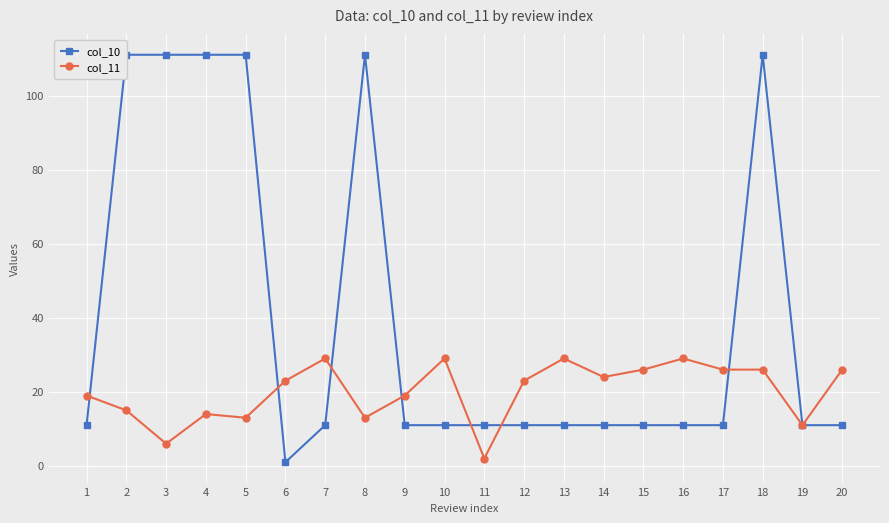

Is this an area chart (filled region under the line)?

No